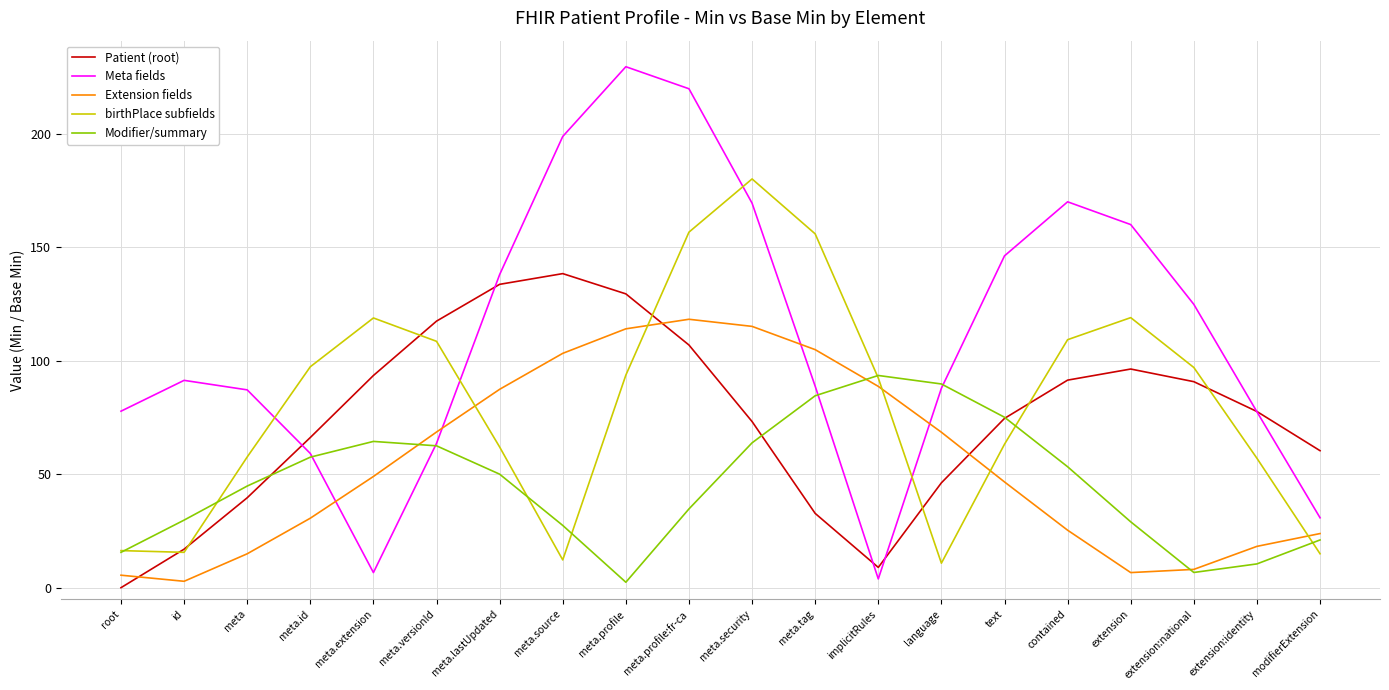

Which series has the largest total across all categories?

Meta fields